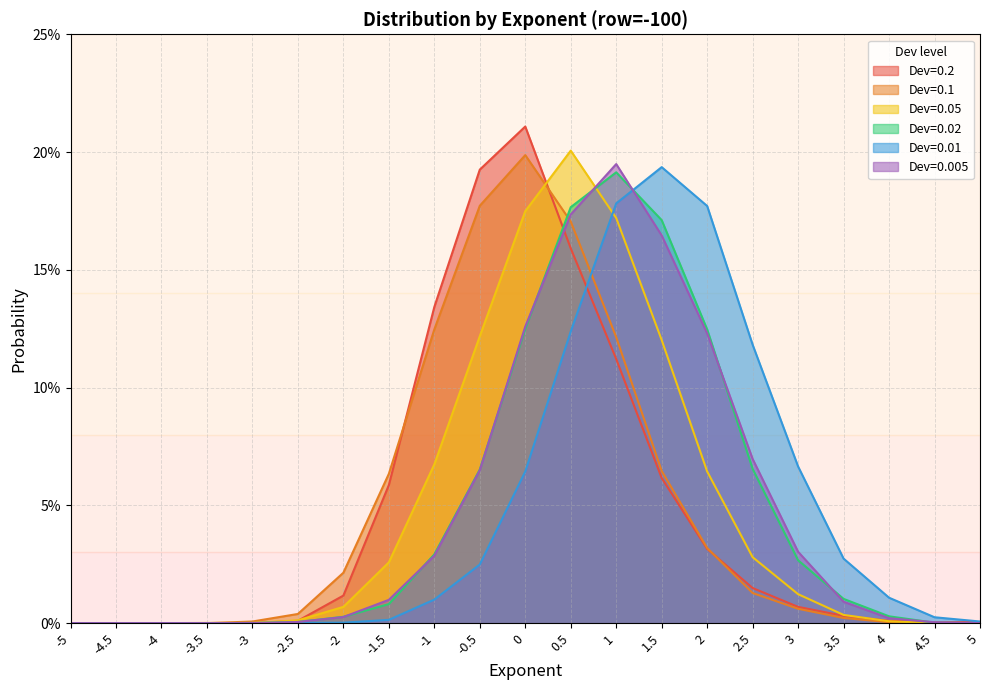

What is the label of the 16th point from the right?

-2.5